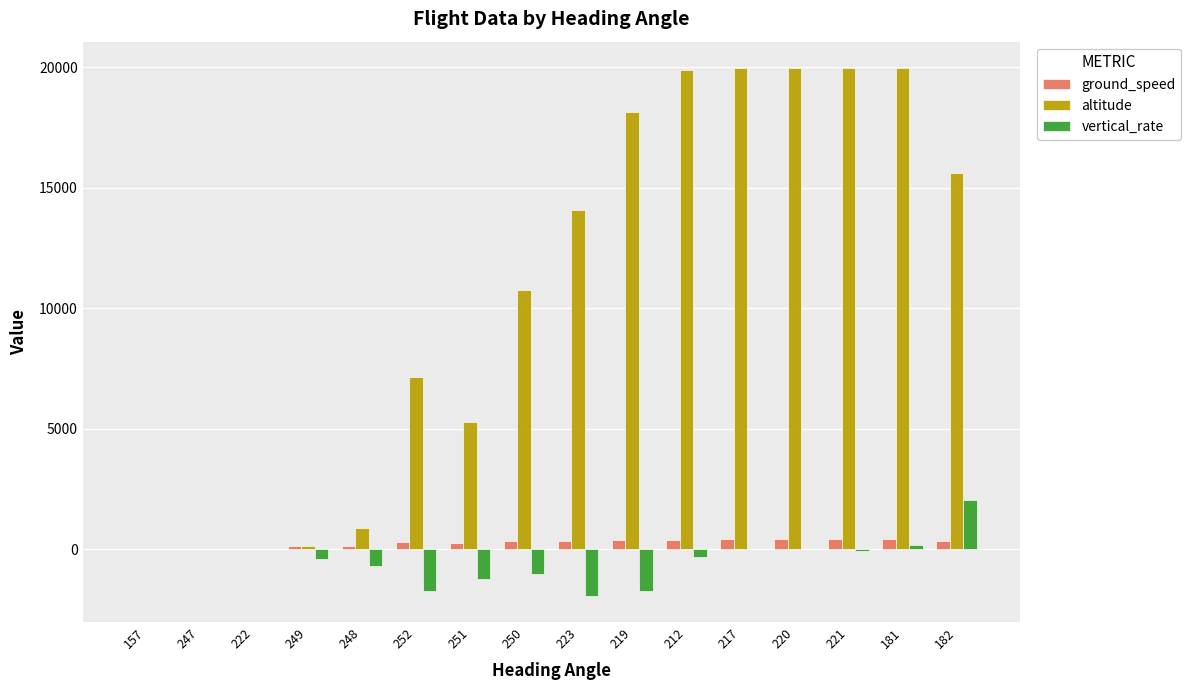

What is the total value across all series at 250?

10062